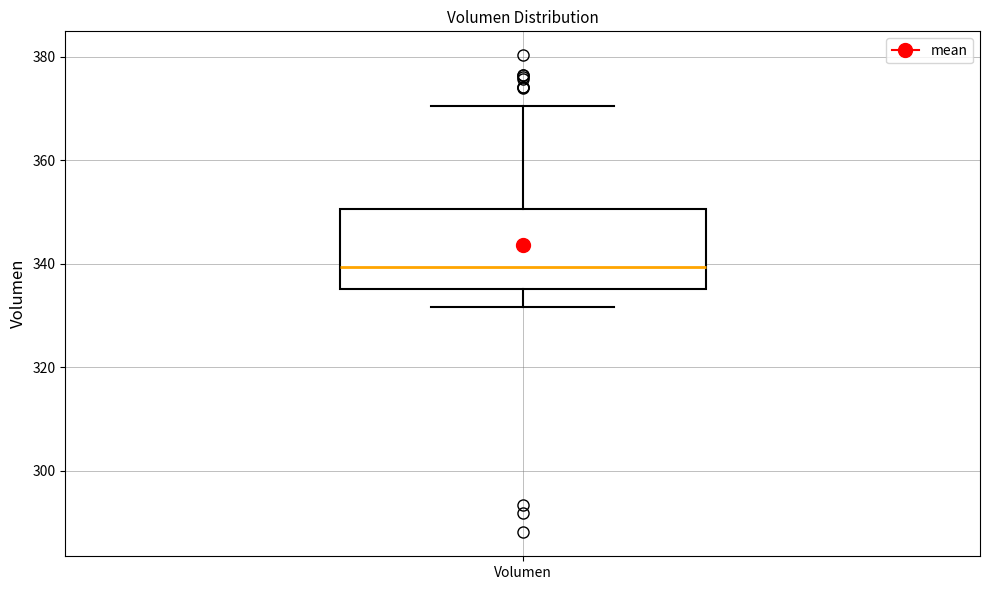

Read this box plot against the y-axis: the position of the median line, the range covered by the box, and the ends of both whiskers. The values are not printed on the chart, so give them approximately, as read against the axis.

median 340, box 336 to 350, whiskers 332 to 370